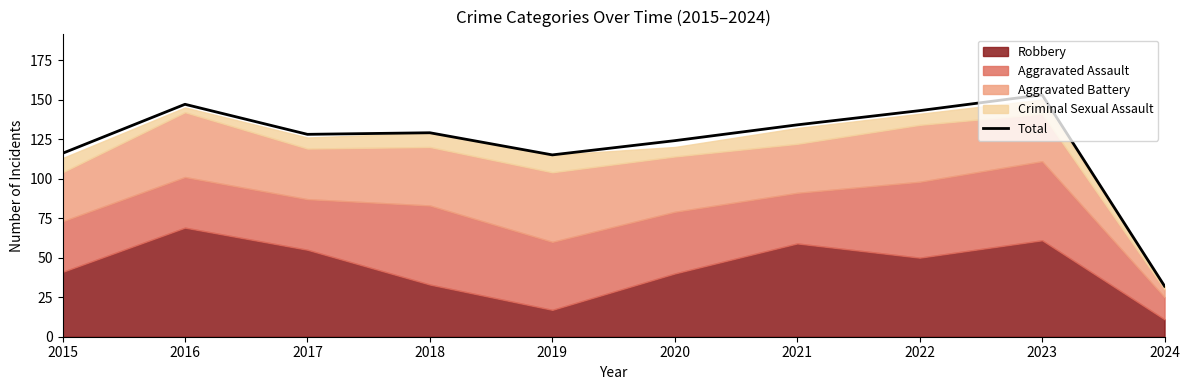

At which category does the chart reach its minimum across all series?

2024